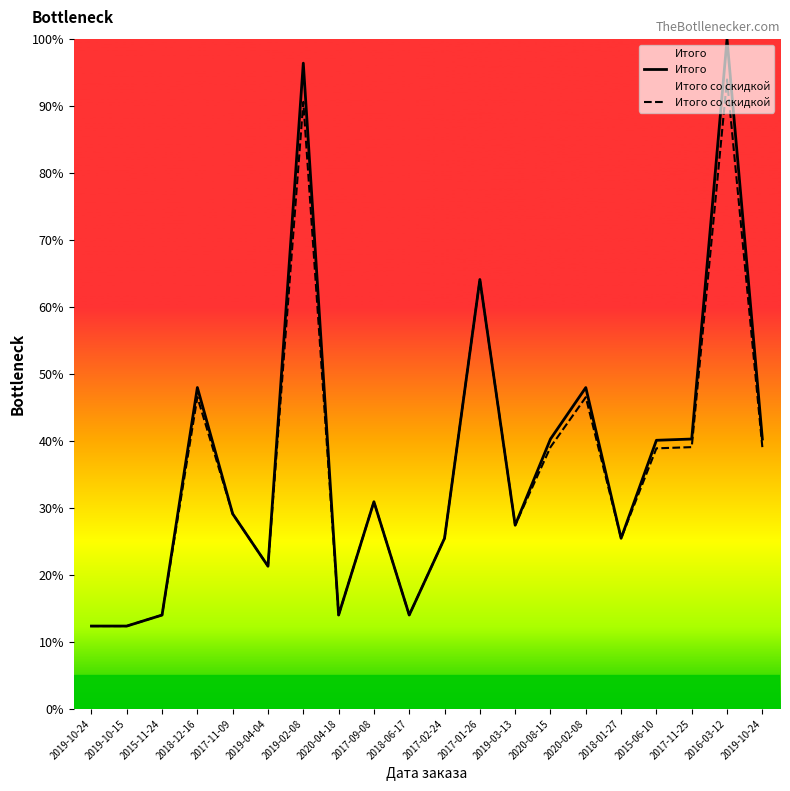

What is the total value across all series at 2019-10-15?

24.8